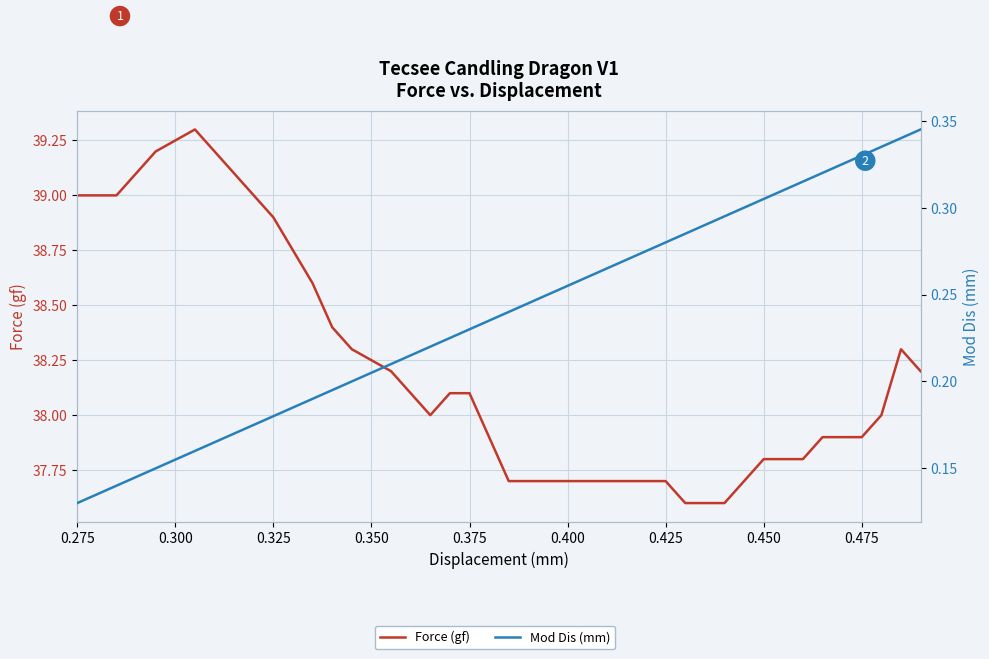

How many interior local valleys does the Force (gf) series have?

1